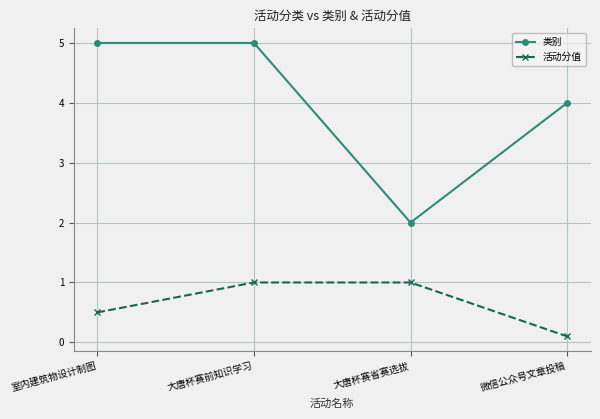

Reading left to right, extract all data points from this chart.

类别: 室内建筑物设计制图=5.0	大唐杯赛前知识学习=5.0	大唐杯赛省赛选拔=2.0	微信公众号文章投稿=4.0
活动分值: 室内建筑物设计制图=0.5	大唐杯赛前知识学习=1.0	大唐杯赛省赛选拔=1.0	微信公众号文章投稿=0.1